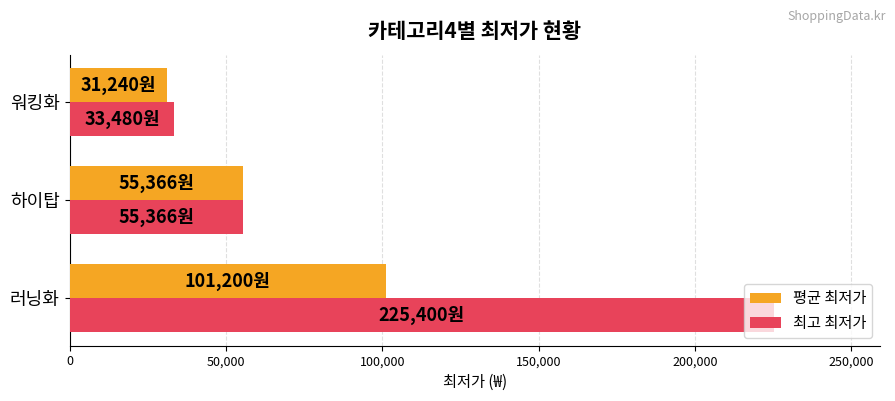

Which series has the largest range (max minus min)?

최고 최저가